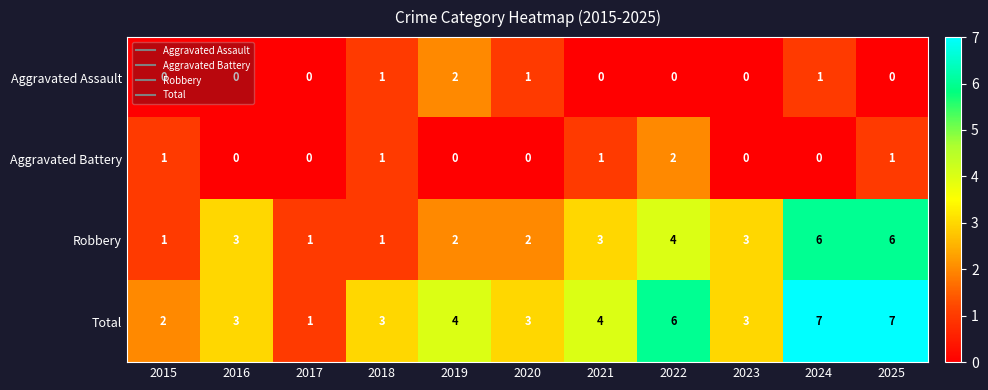

At 2022, list the series in order from largest to smallest.

Total, Robbery, Aggravated Battery, Aggravated Assault